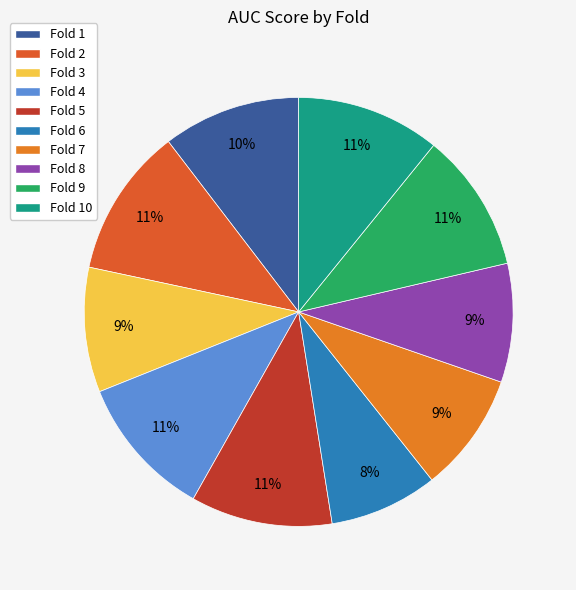

What percentage do Fold 6 and Fold 5 together represent?

18.8%